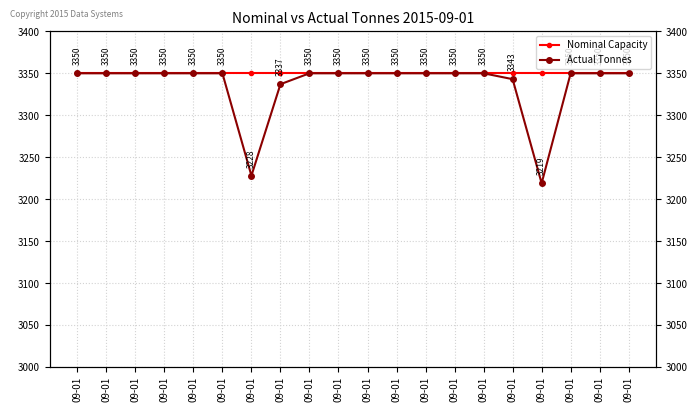

Which series changed the most between 09-01 and 09-01?

Nominal Capacity